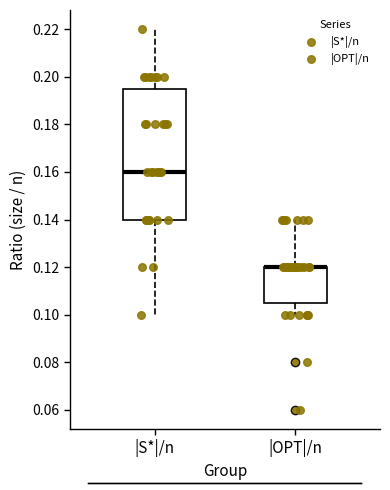

Reading left to right, transcribe this box plot: for each box, give where its median line is, the range the box spans, and where its two whiskers end, as read against the y-axis. The values are not printed on the chart, so give them approximately, as read against the axis.

|S*|/n: median 0.160, box 0.140 to 0.196, whiskers 0.100 to 0.220
|OPT|/n: median 0.120 (drawn on the box's upper edge), box 0.106 to 0.120, whiskers 0.100 to 0.140